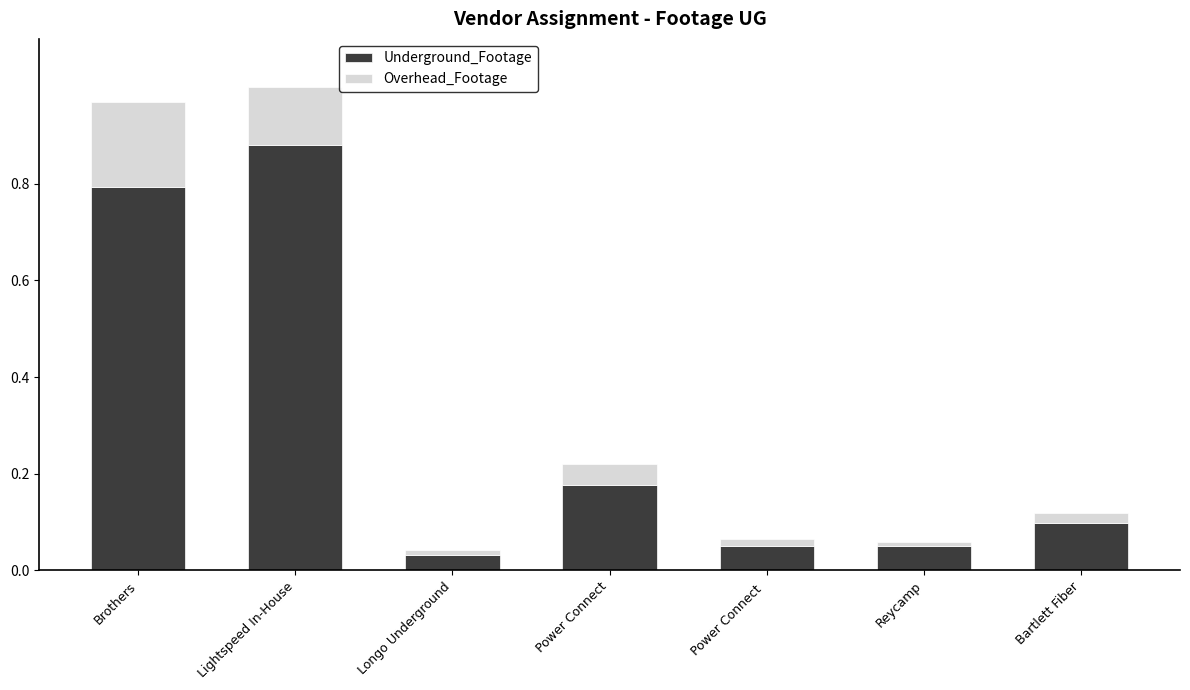

The Underground_Footage series shows 0.1 at Bartlett Fiber. True or false?

True